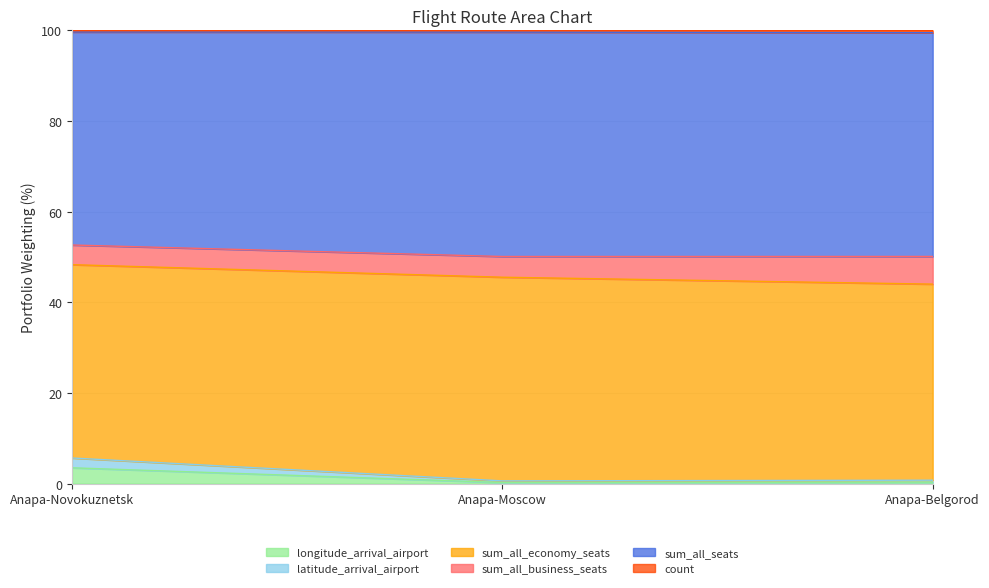

What is the highest value of the longitude_arrival_airport series?

3.5